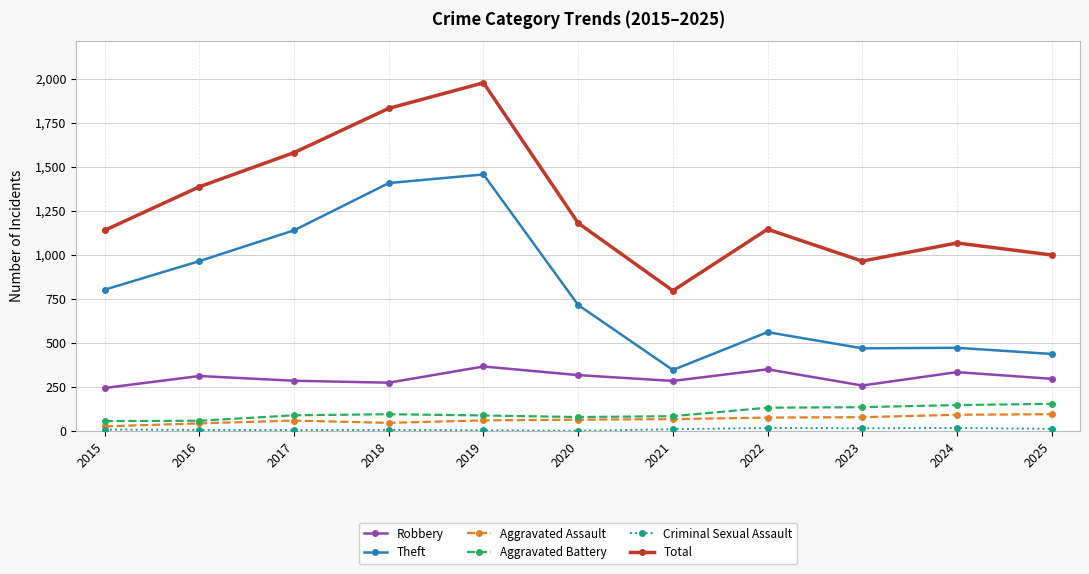

How many categories are shown in the chart?

11